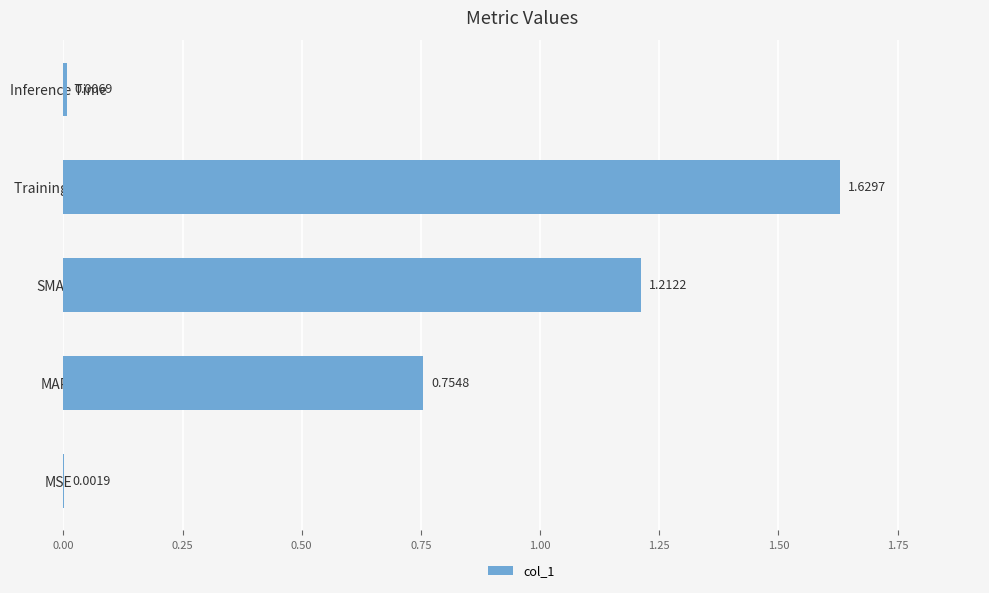

Are the bars horizontal?

Yes